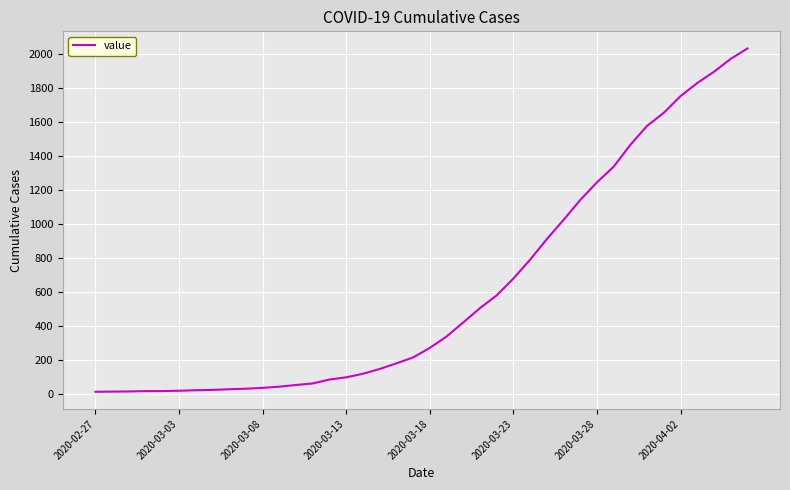

What is the difference between the maximum and minimum values?

2019